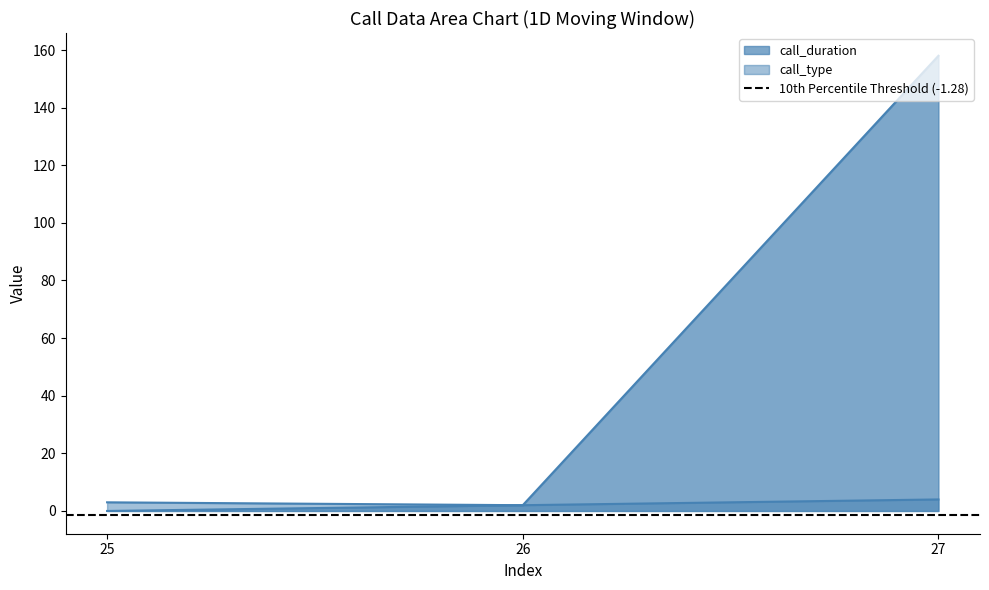

How many data points in call_duration are less than 2?

1